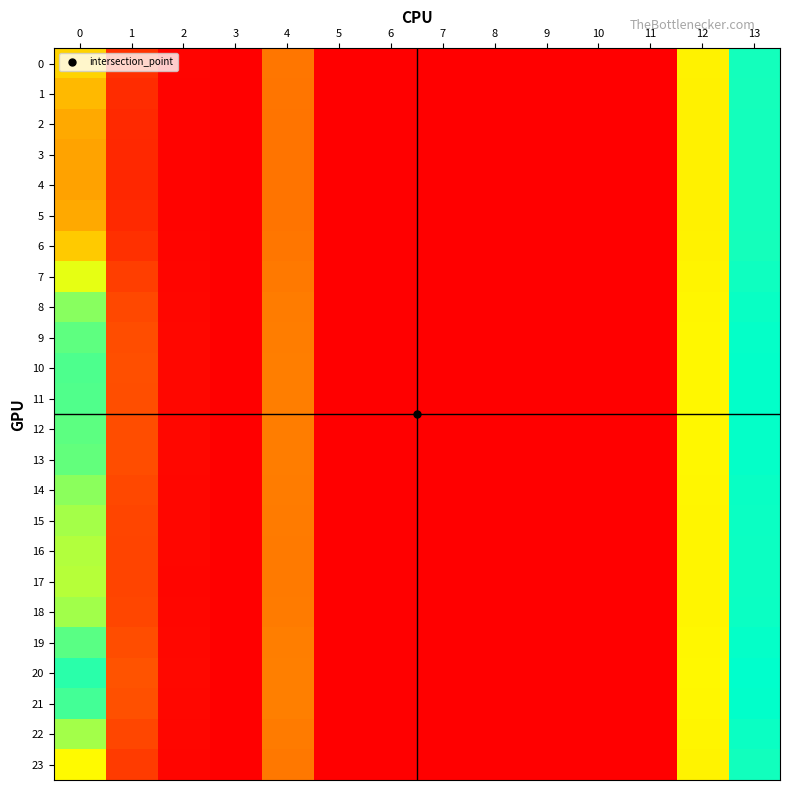

At how many categories does at least one series exceed 0?

7